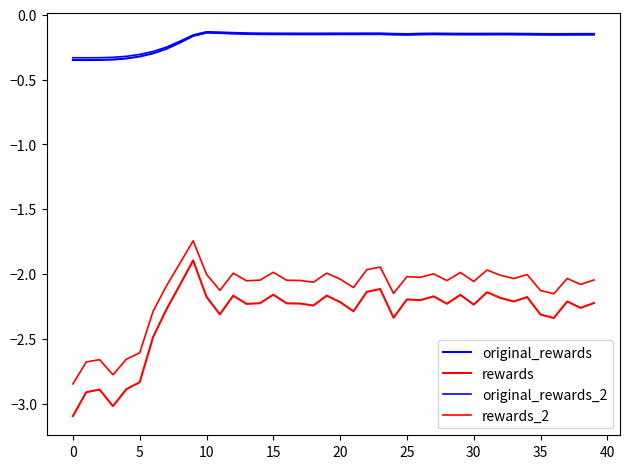

How many interior local peaks does the rewards_2 series have?

12